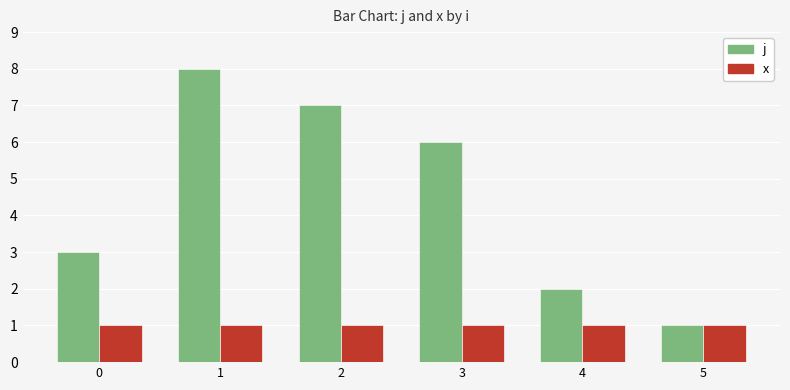

True or false: j has a value of 3 at 4.

False